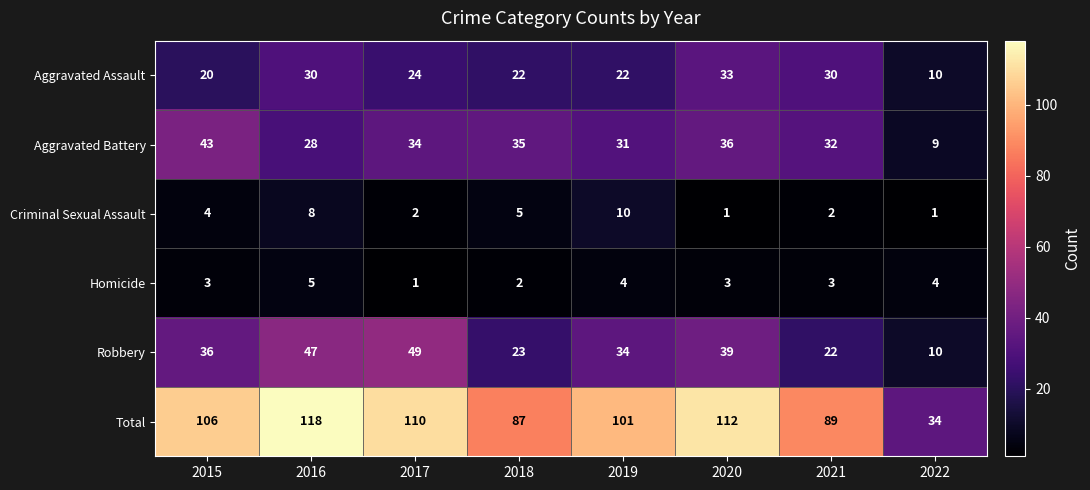

Which series has the largest total across all categories?

Total